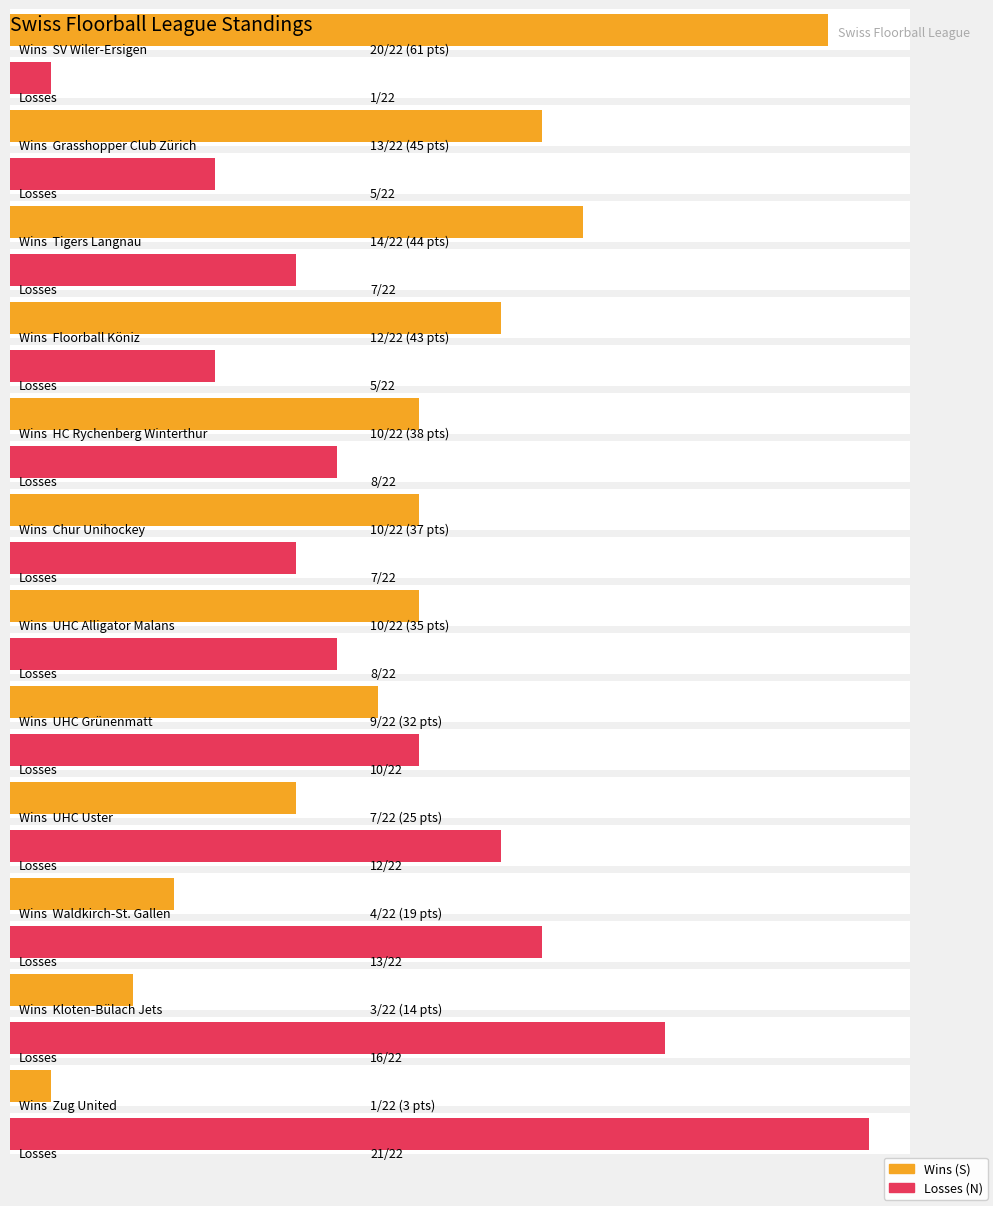

What is the label of the 10th bar from the left?

Waldkirch-St. Gallen